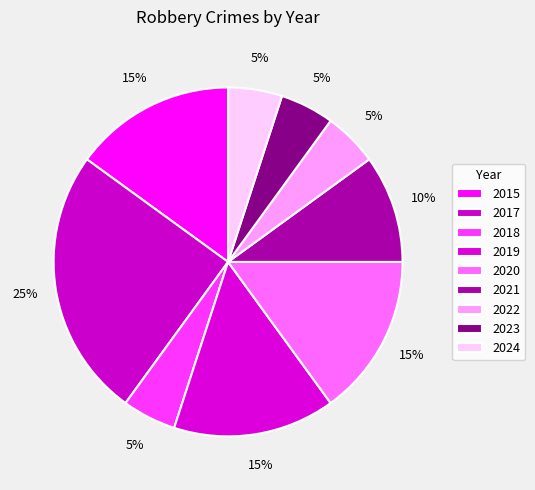

How many segments does this pie chart have?

9